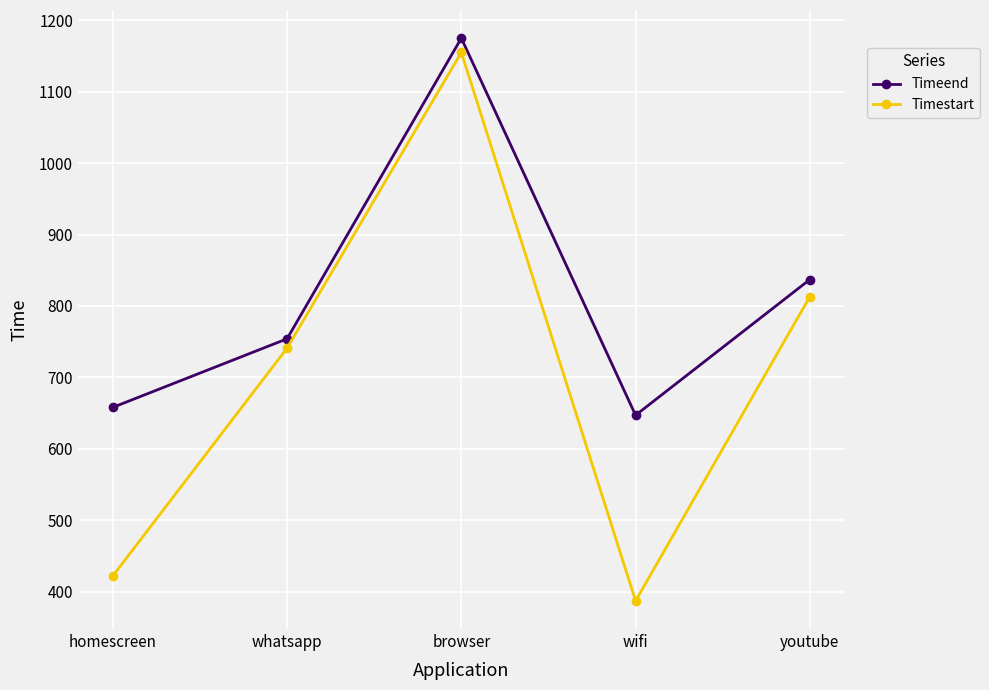

What is the label of the 3rd point from the right?

browser